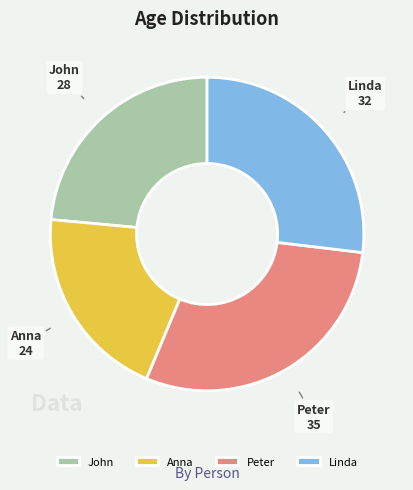

What is the smallest slice in the pie chart?

Anna